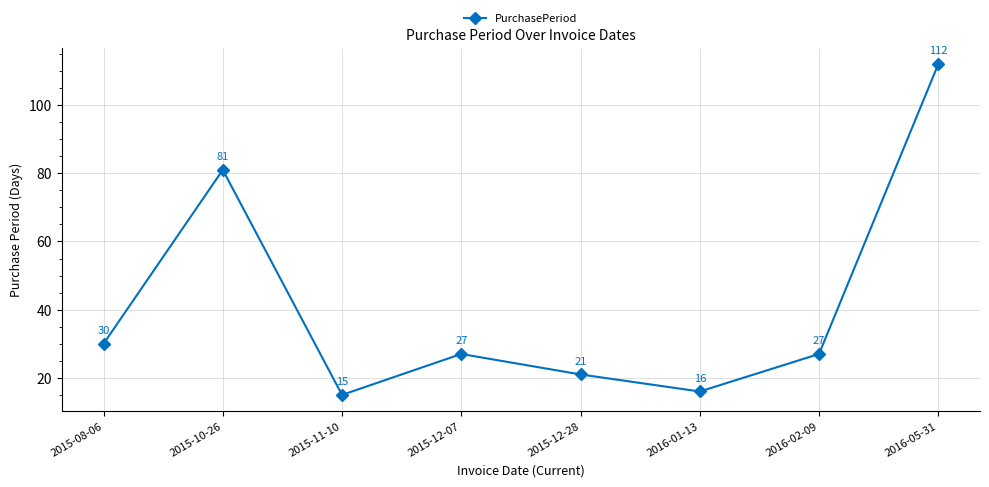

What position from the right is 2015-12-07?

5